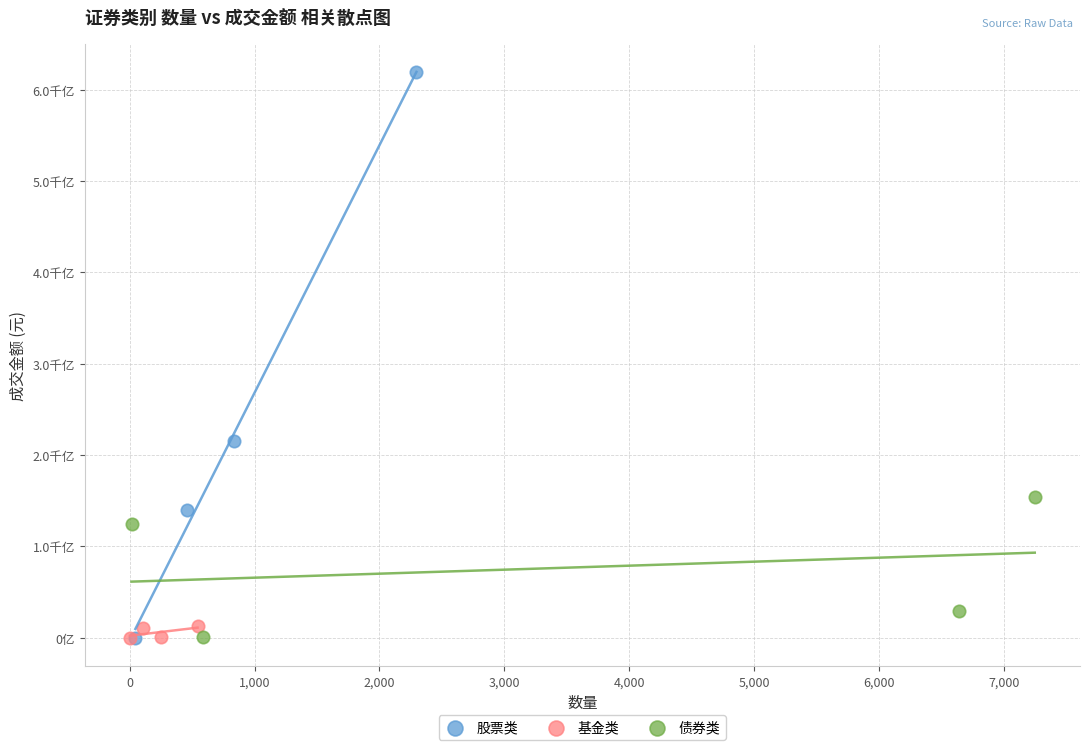

Which series has the largest Y range (max minus min)?

股票类